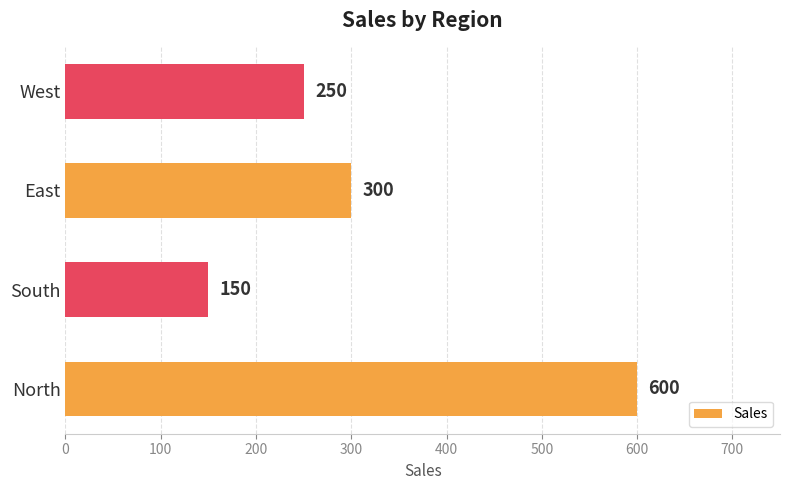

How many categories are shown in the chart?

4